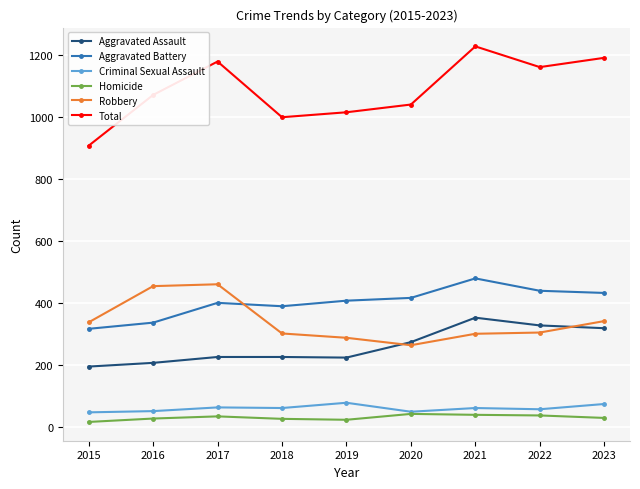

True or false: Aggravated Assault and Homicide intersect in this chart.

False